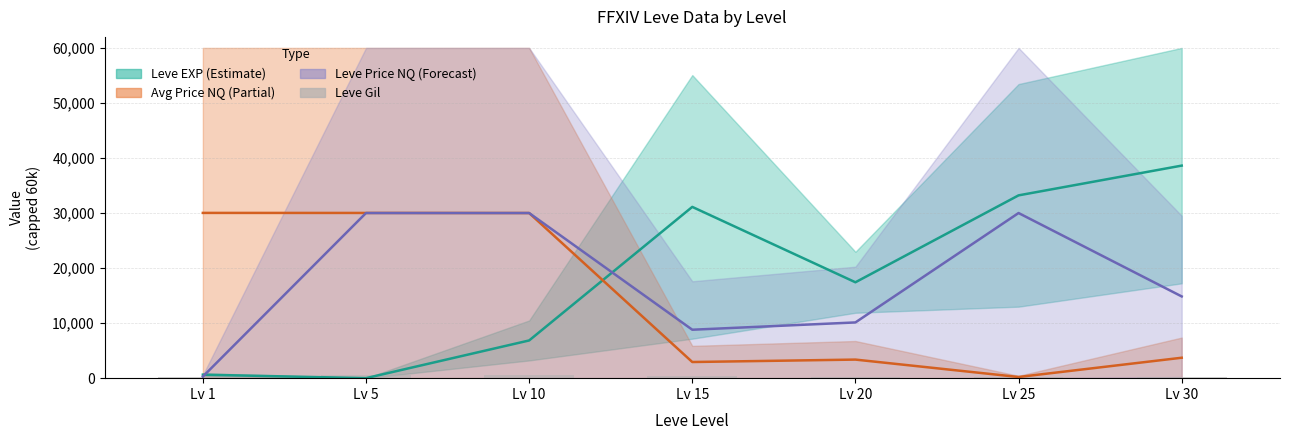

How many distinct data groups are displayed?

4